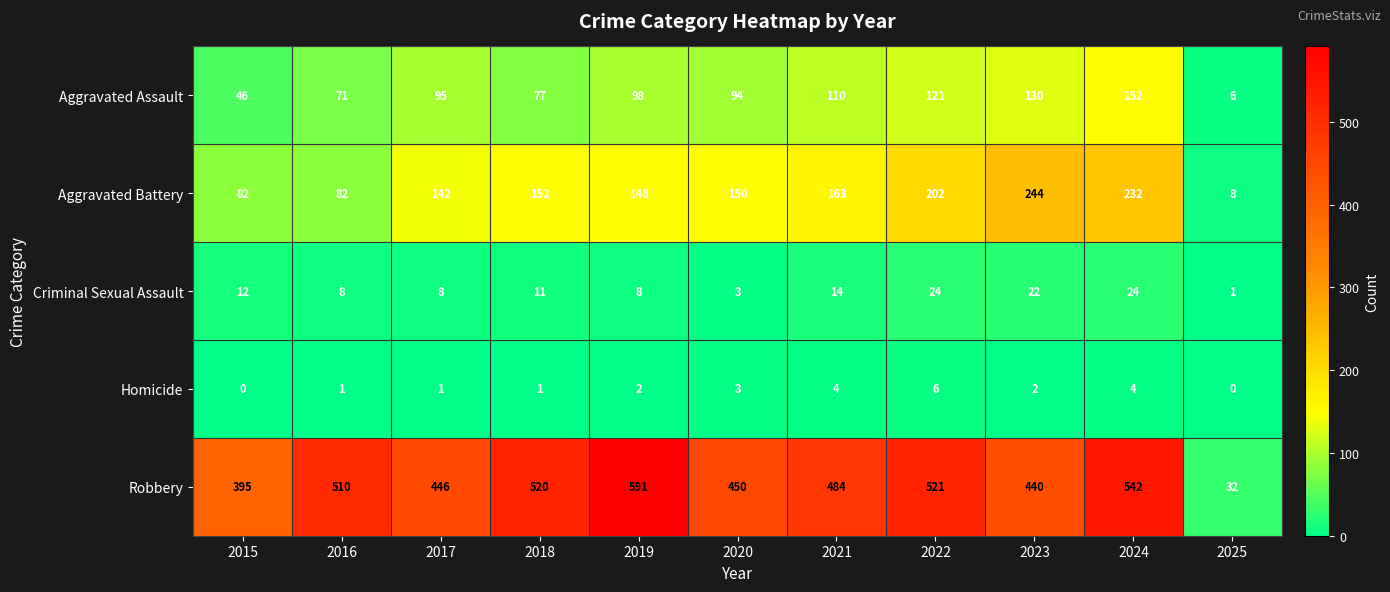

At which label does Homicide reach its peak?

2022